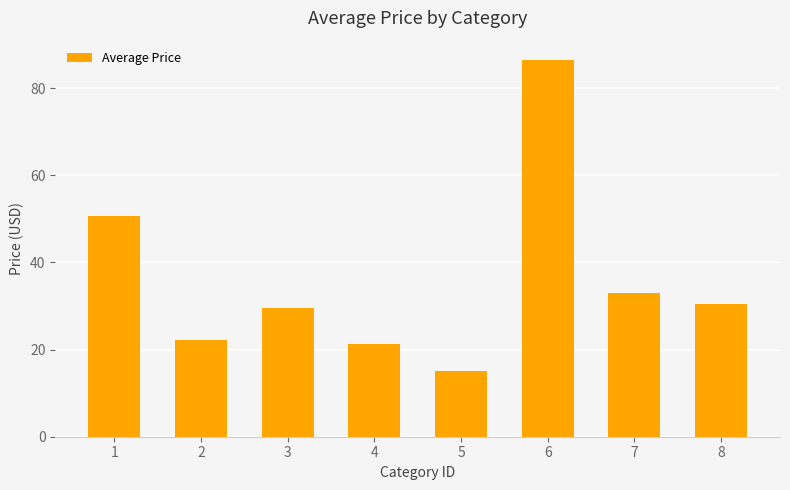

Which has a higher value, 3 or 8?

8